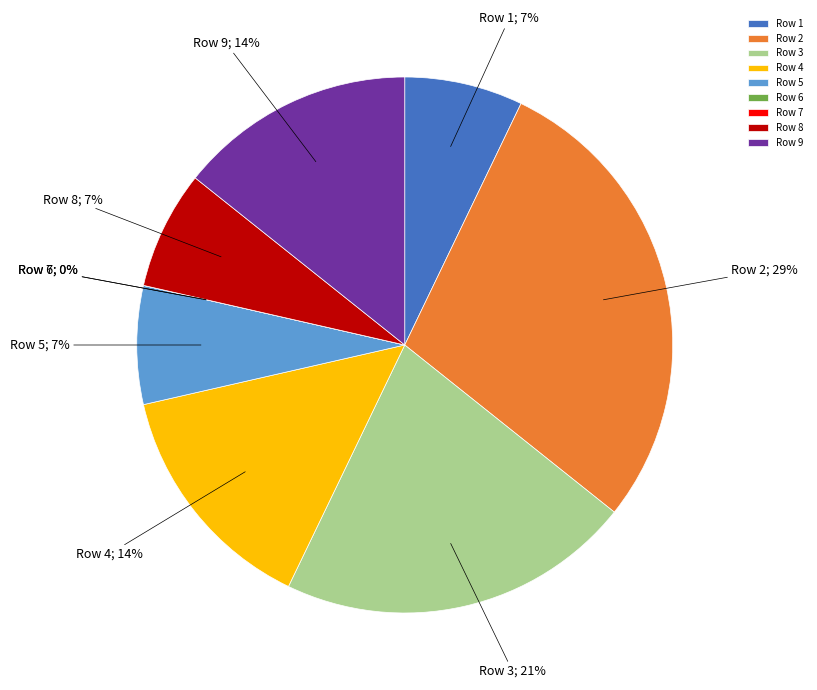

True or false: 3 accounts for 21% of the total.

True